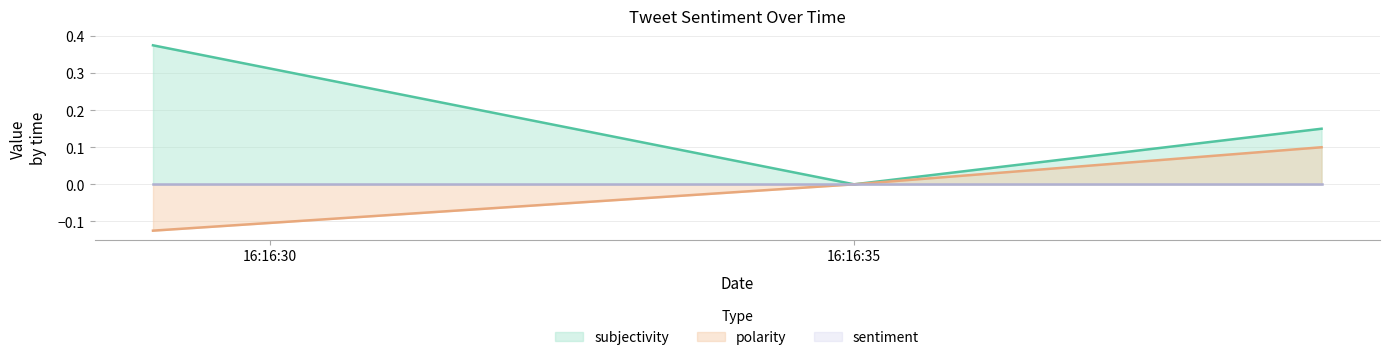

Which series has the largest range (max minus min)?

subjectivity